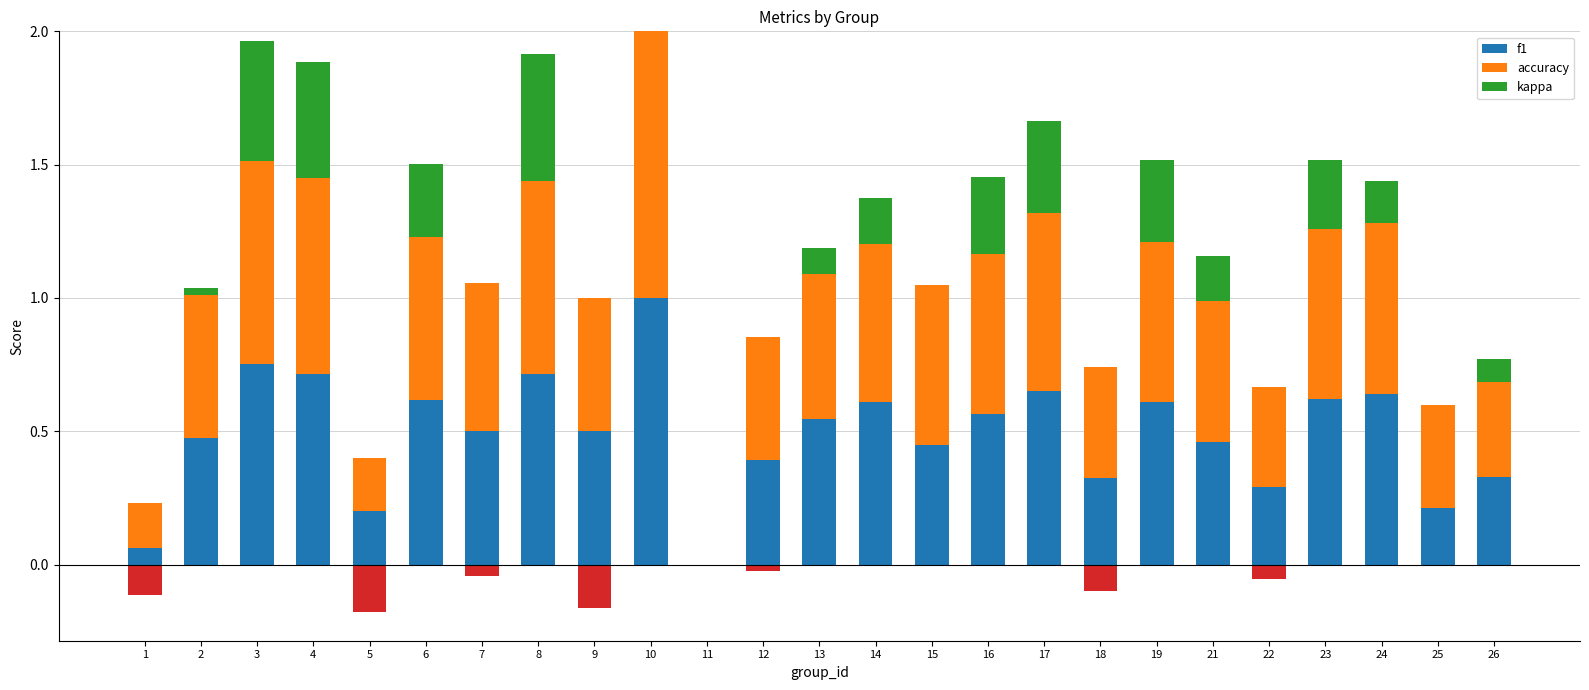

What is the highest value of the f1 series?

1.0